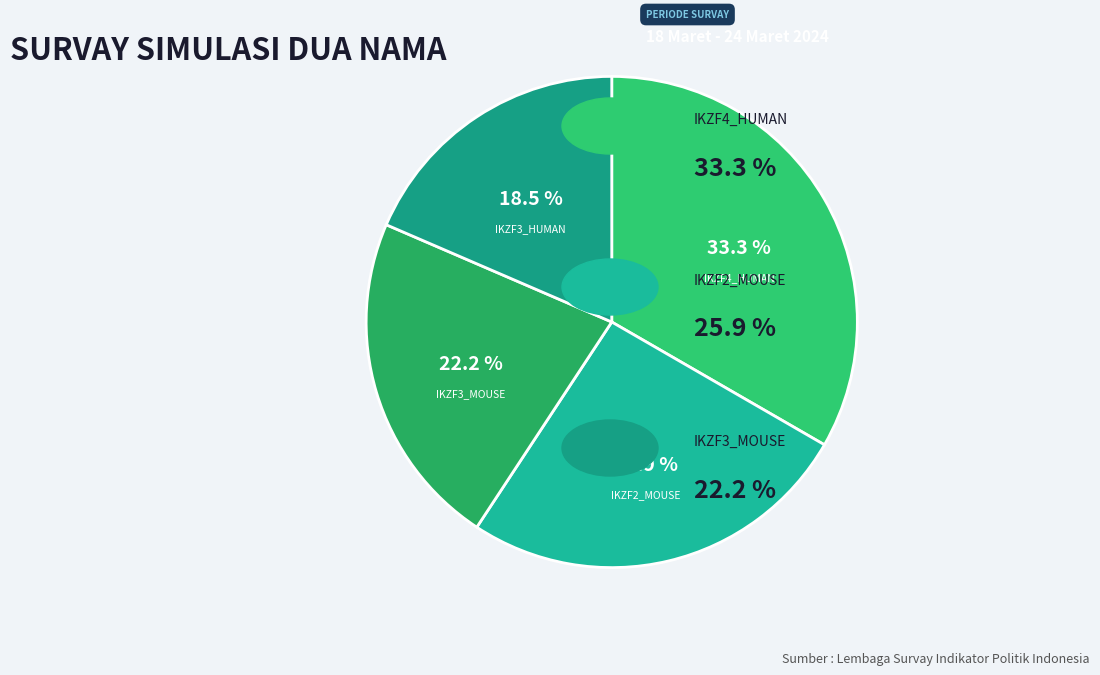

To the nearest percent, what portion does IKZF2_MOUSE represent?

26%